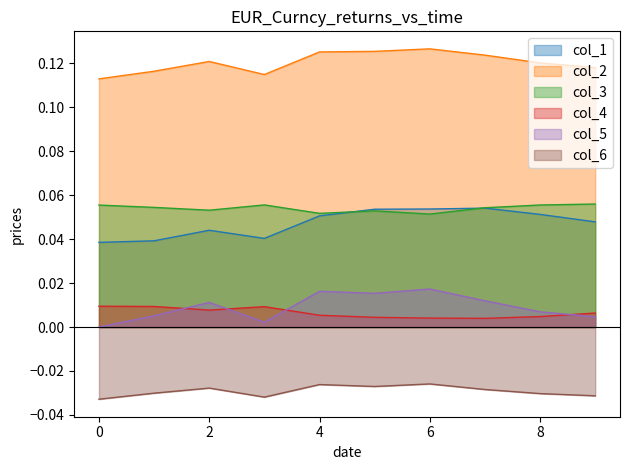

In col_2, how many points are lower than both neighbors (excluding endpoints)?

1